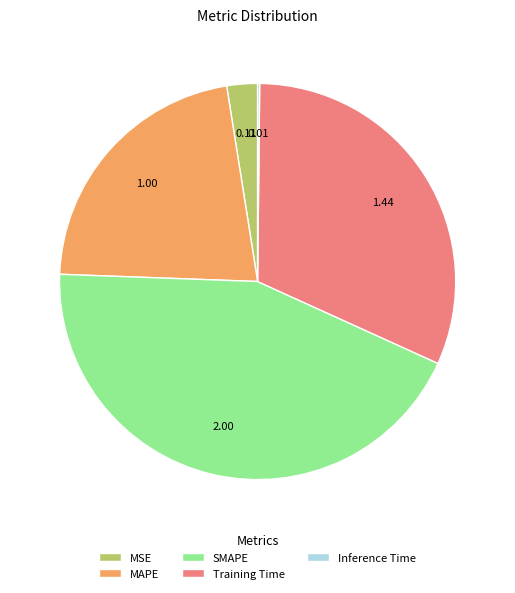

Approximately how many times larger is the value at MAPE compared to Training Time?

0.7